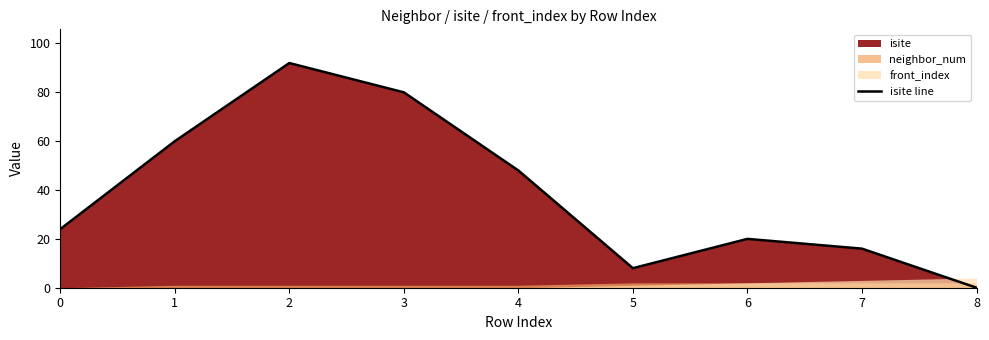

The value at 2 is 163. True or false?

False